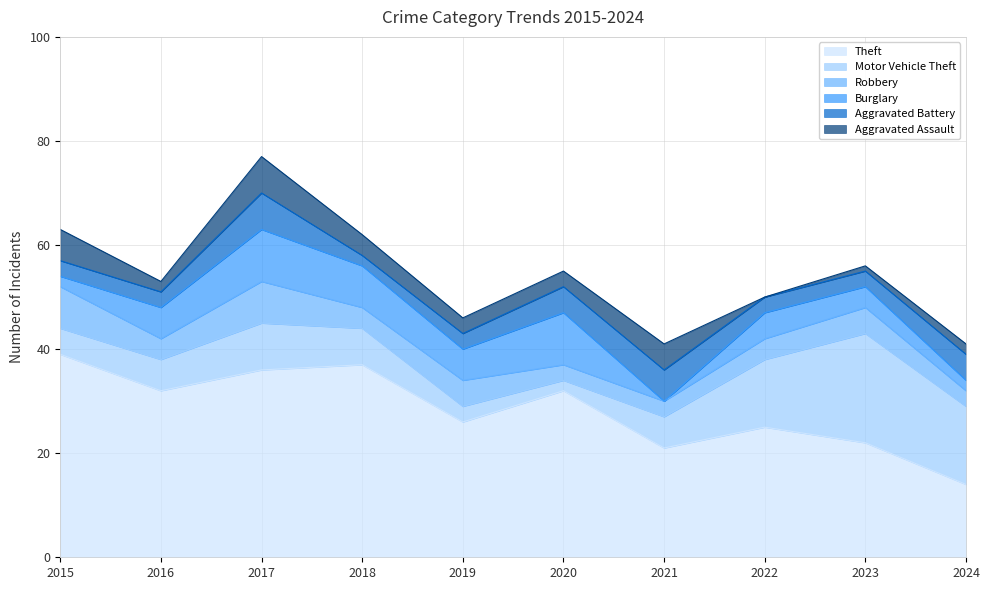

The value of Burglary at 2020 is 10. True or false?

True